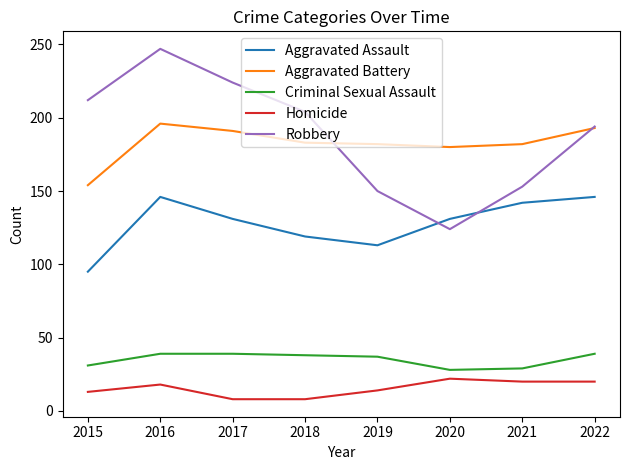

What is the maximum value shown in the chart?

247